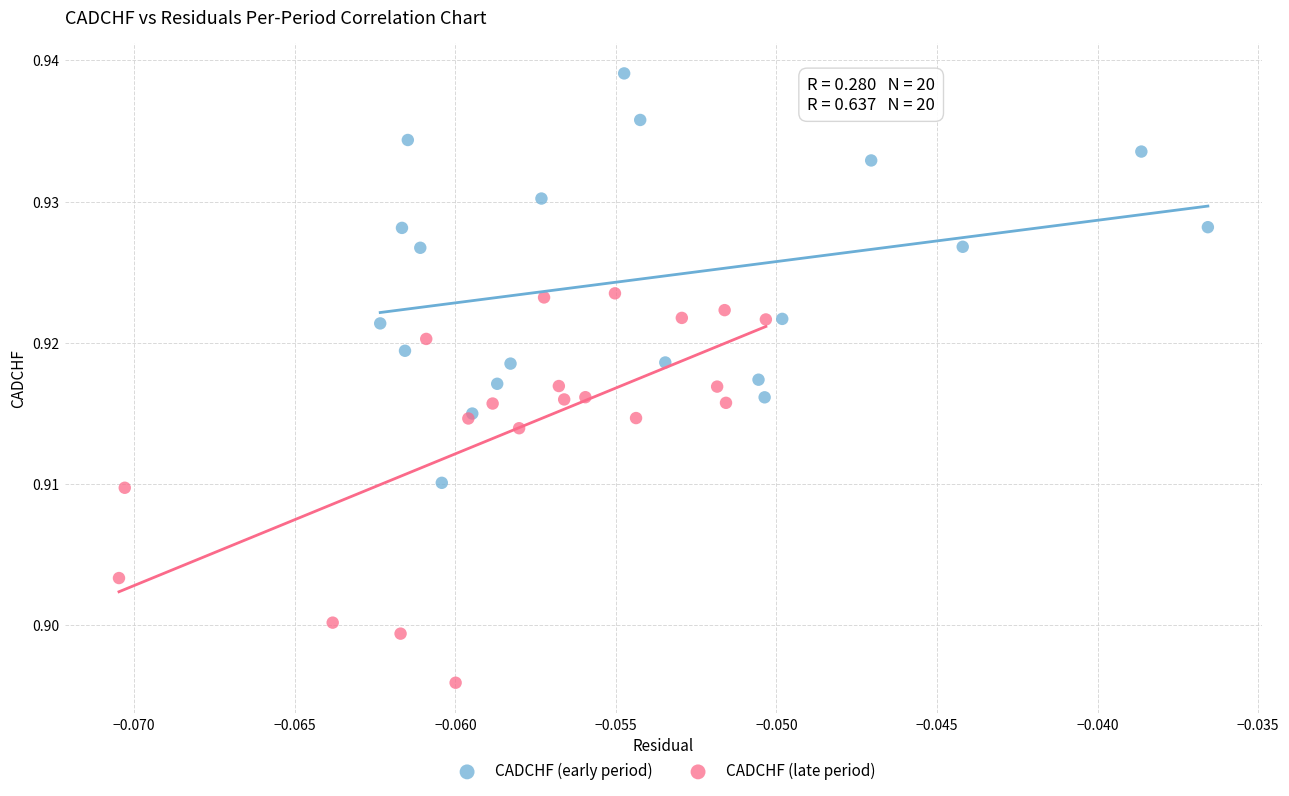

Which series contains the lowest Y value?

CADCHF (late period)